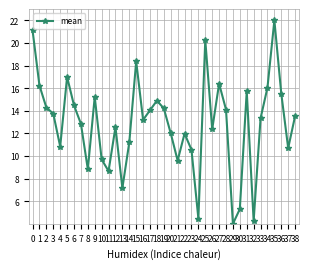

How many data points does each series have?

39